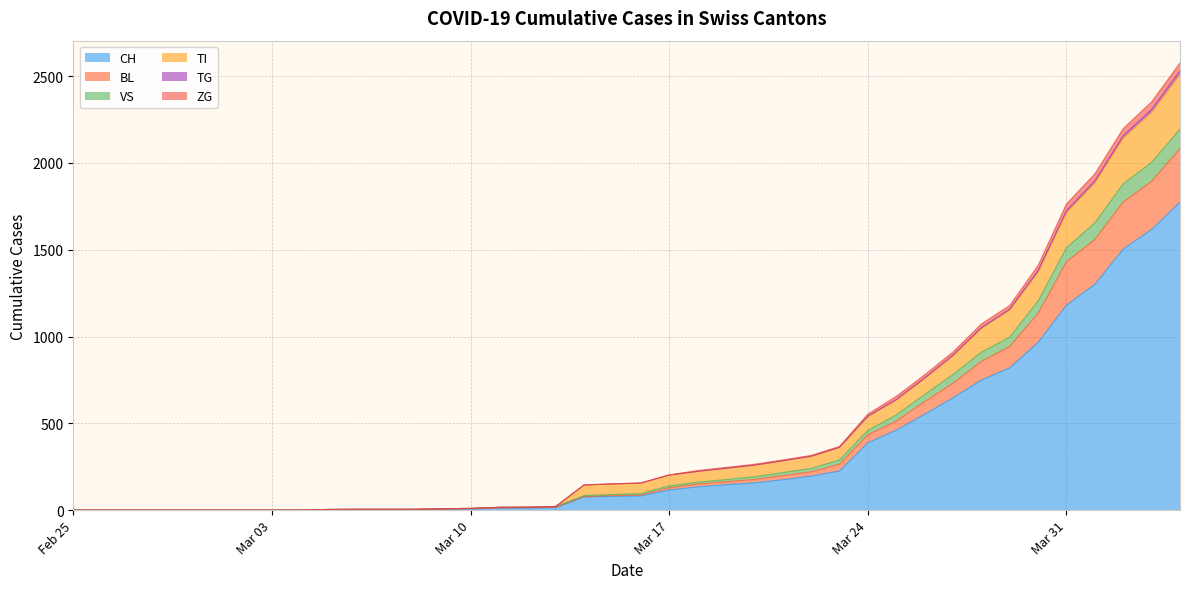

Where is TI nearest to the value 1254?

2020-03-29